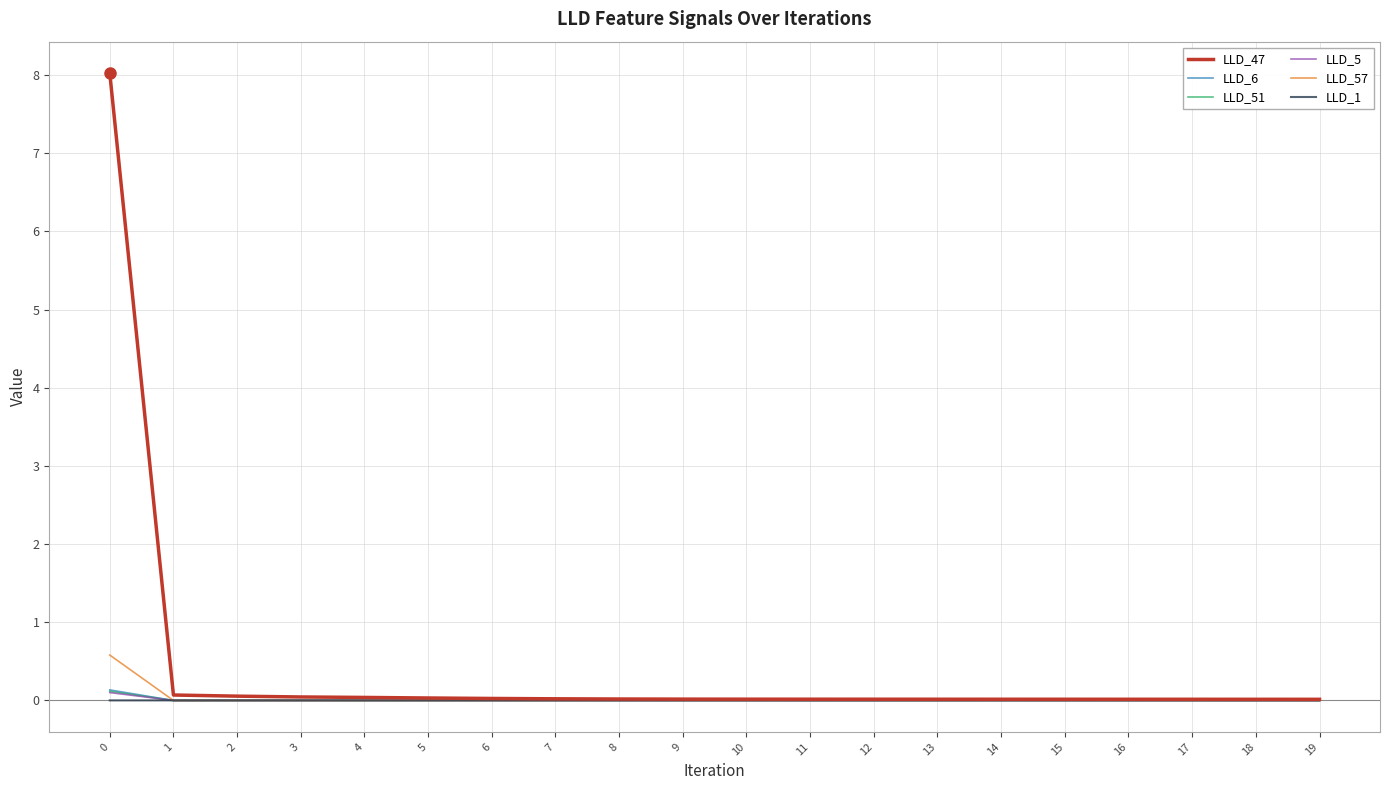

What is the maximum value shown in the chart?

8.0